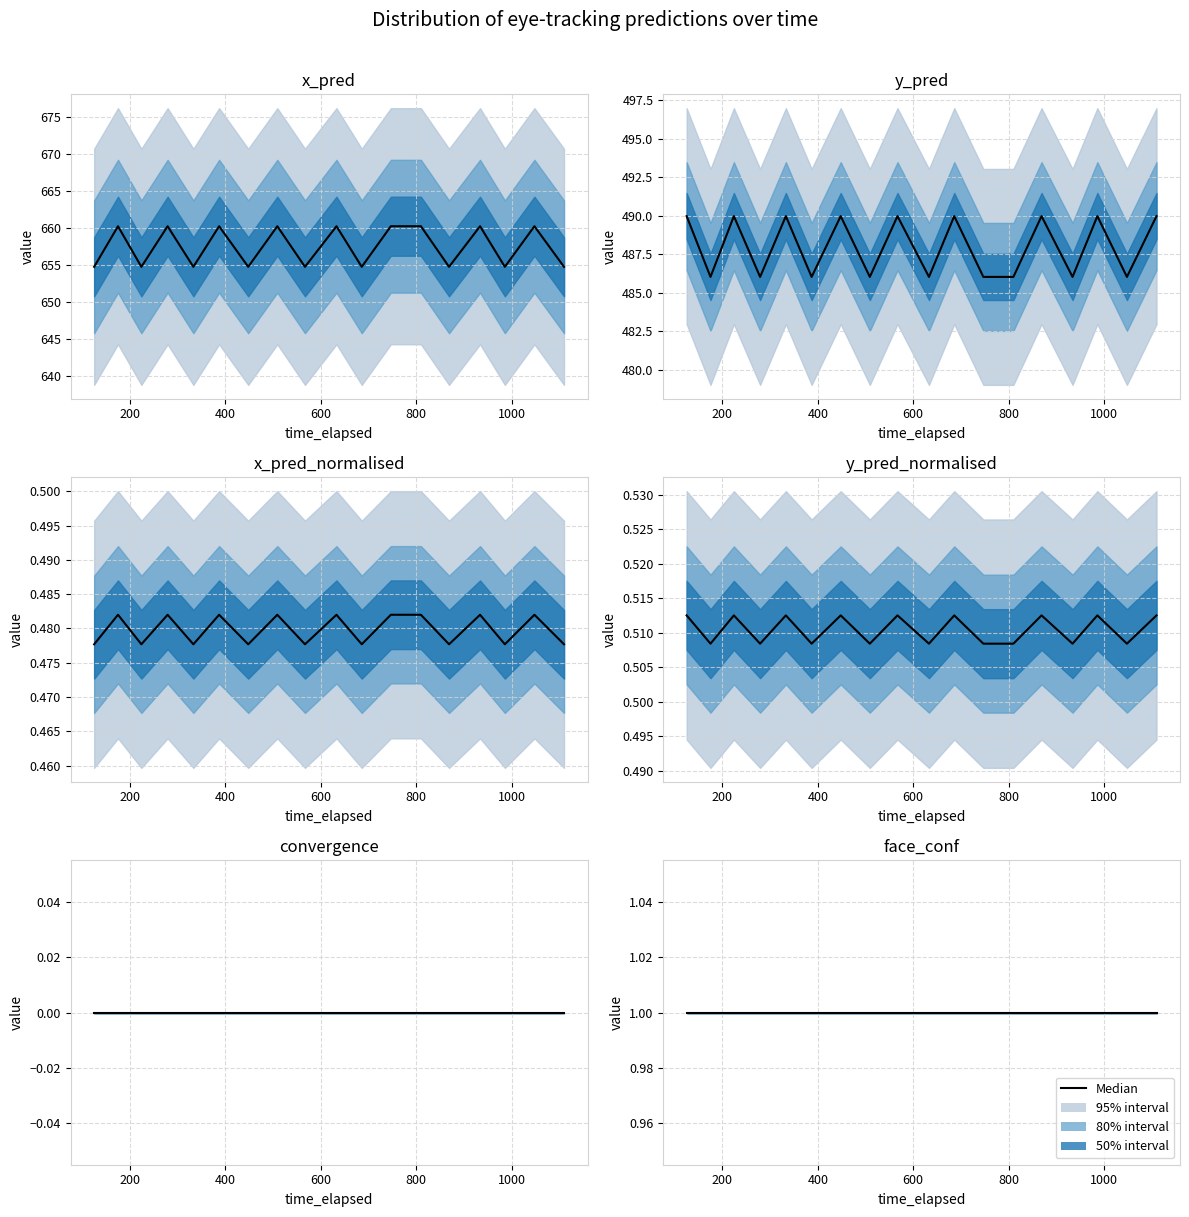

True or false: x_pred and y_pred intersect in this chart.

False